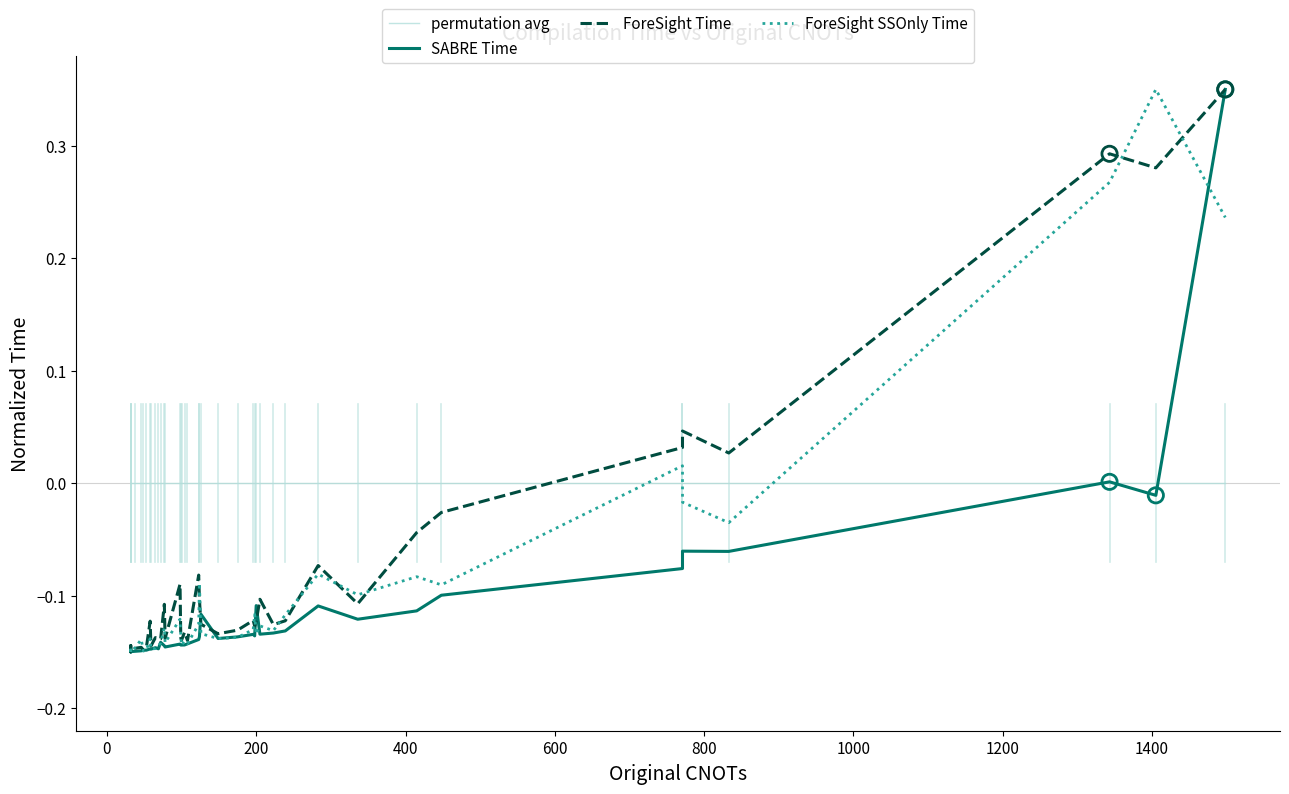

Which series contains the lowest Y value?

SABRE Time